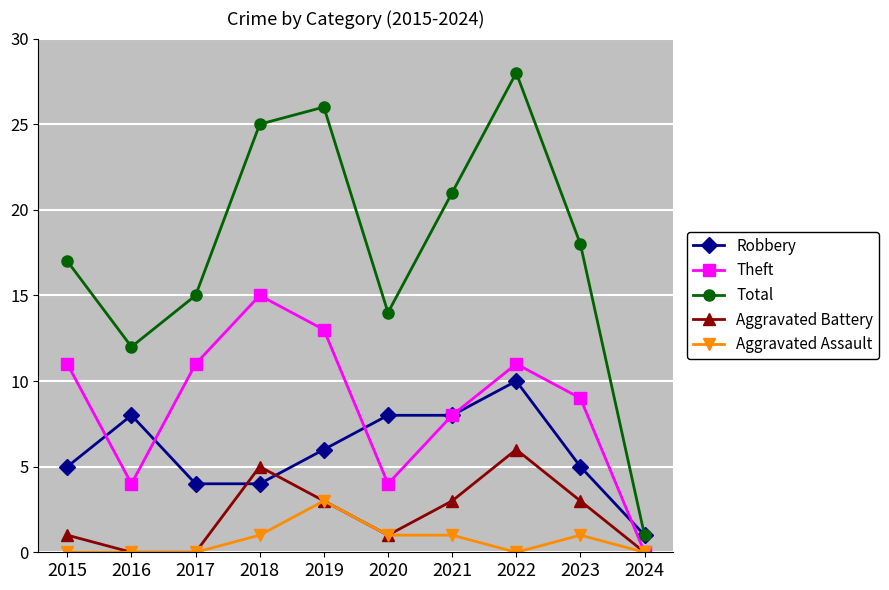

What is the value of the Robbery point at the 9th from the left?

5